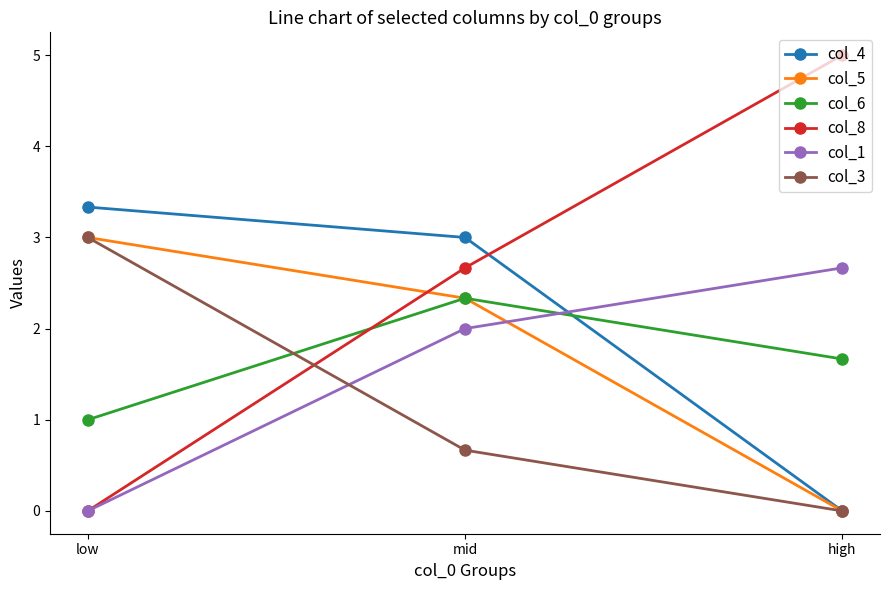

What is the value of the col_4 point at the 2nd from the left?

3.0